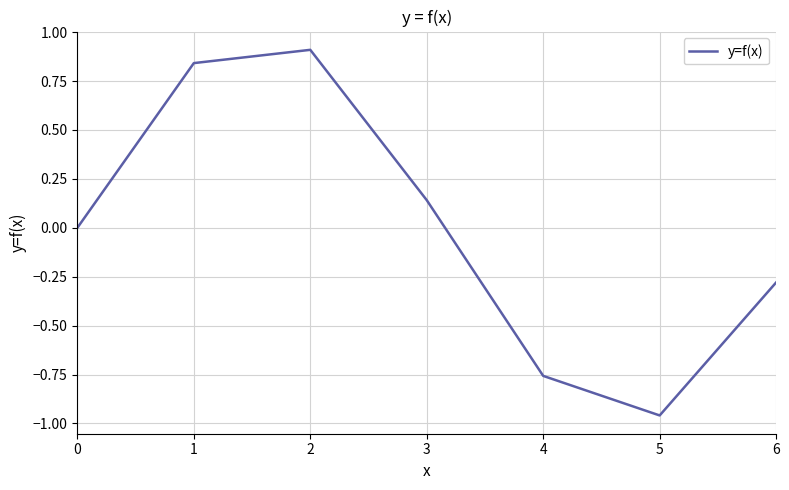

How many lines are shown in the chart?

1